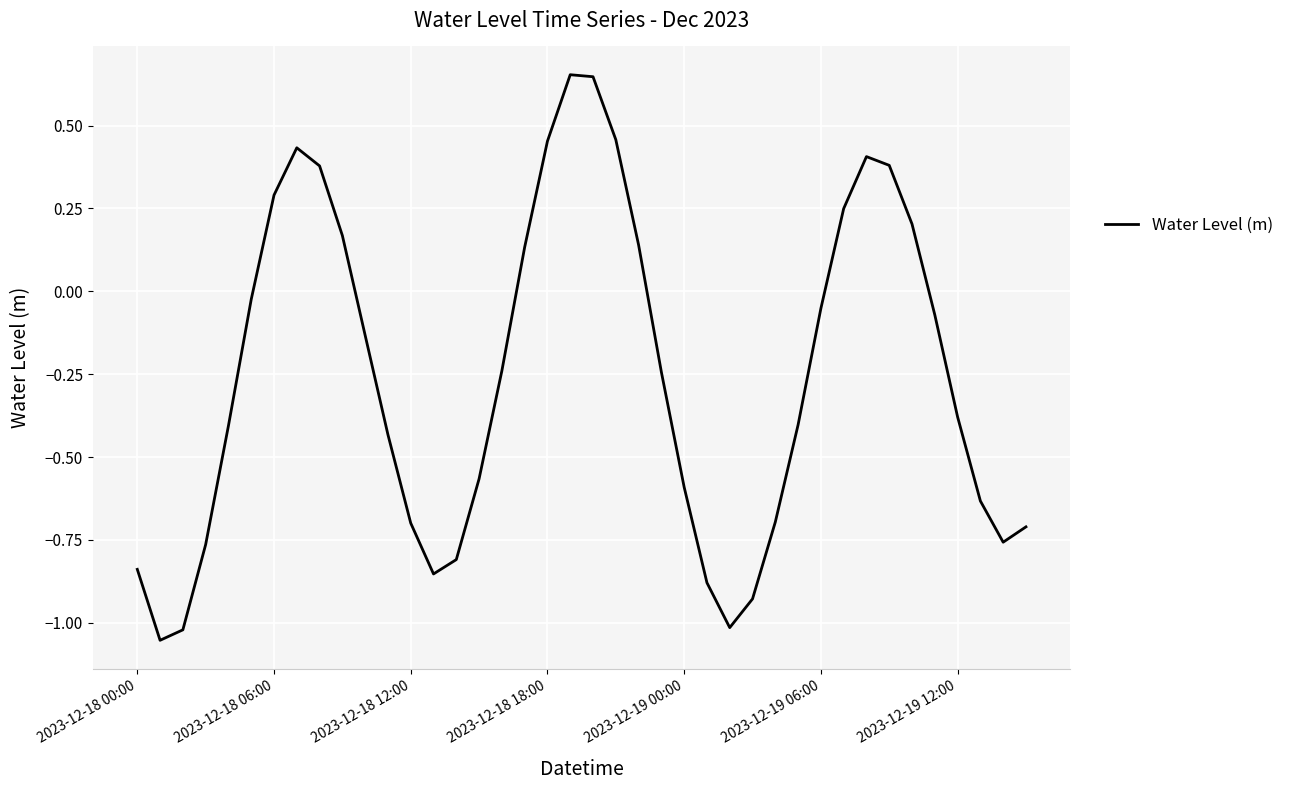

What is the change in value from 2023-12-18 18:00 to 2023-12-19 06:00?

-0.5